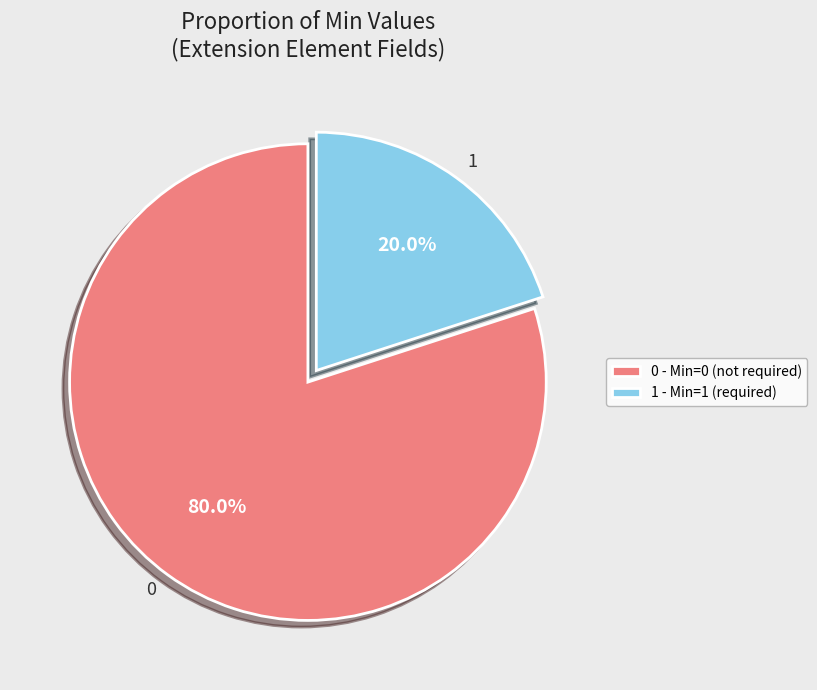

Is 0 the majority of the pie?

Yes